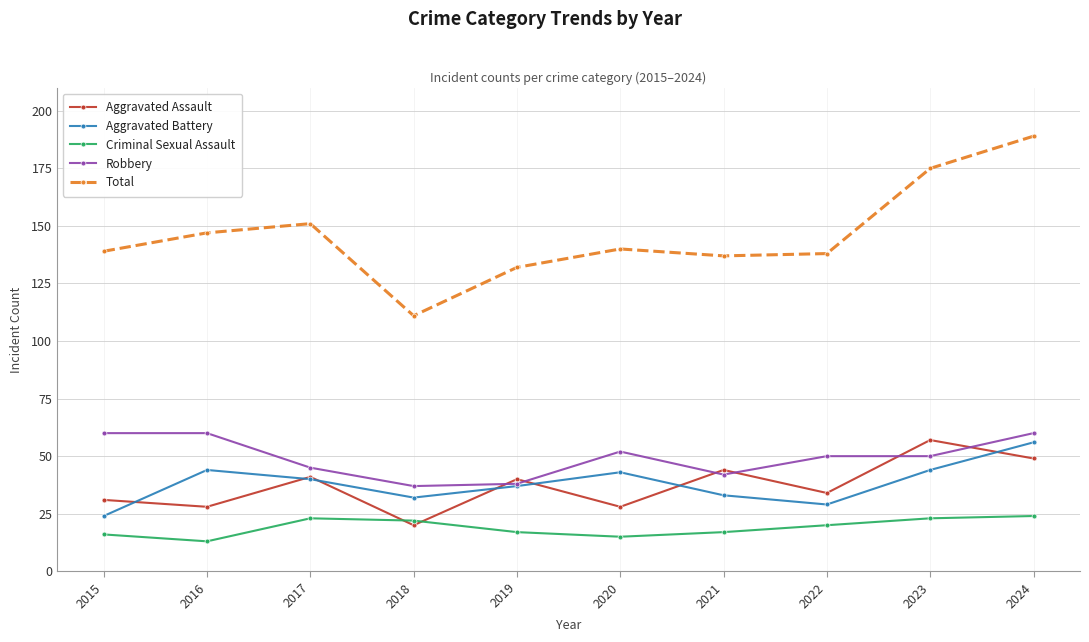

What is the value of the Criminal Sexual Assault point at the 9th from the left?

23